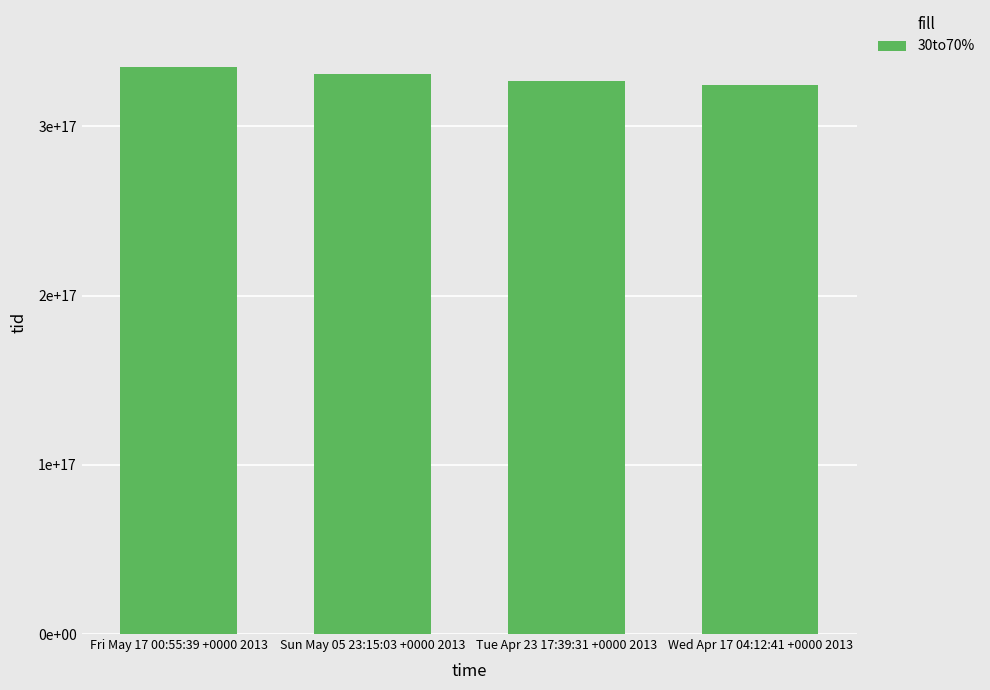

Does the chart contain any negative values?

No